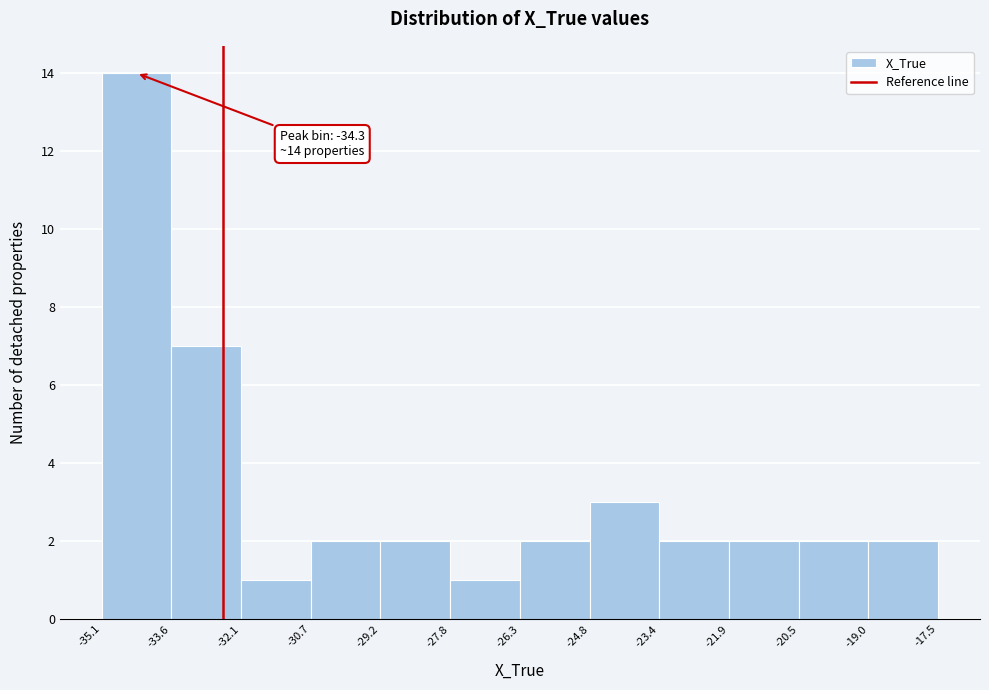

Which range on the x-axis has the tallest bar?

-35.1 to -33.6